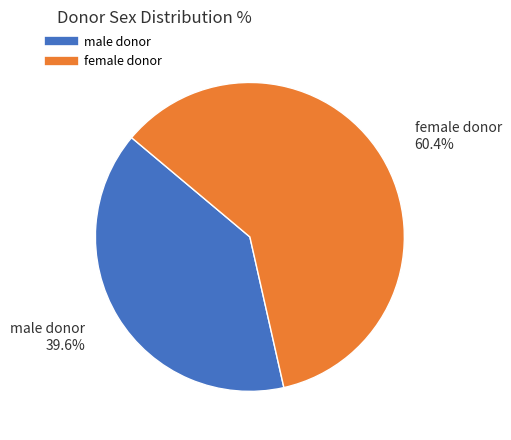

Is it true that male donor is 40% of the pie?

True